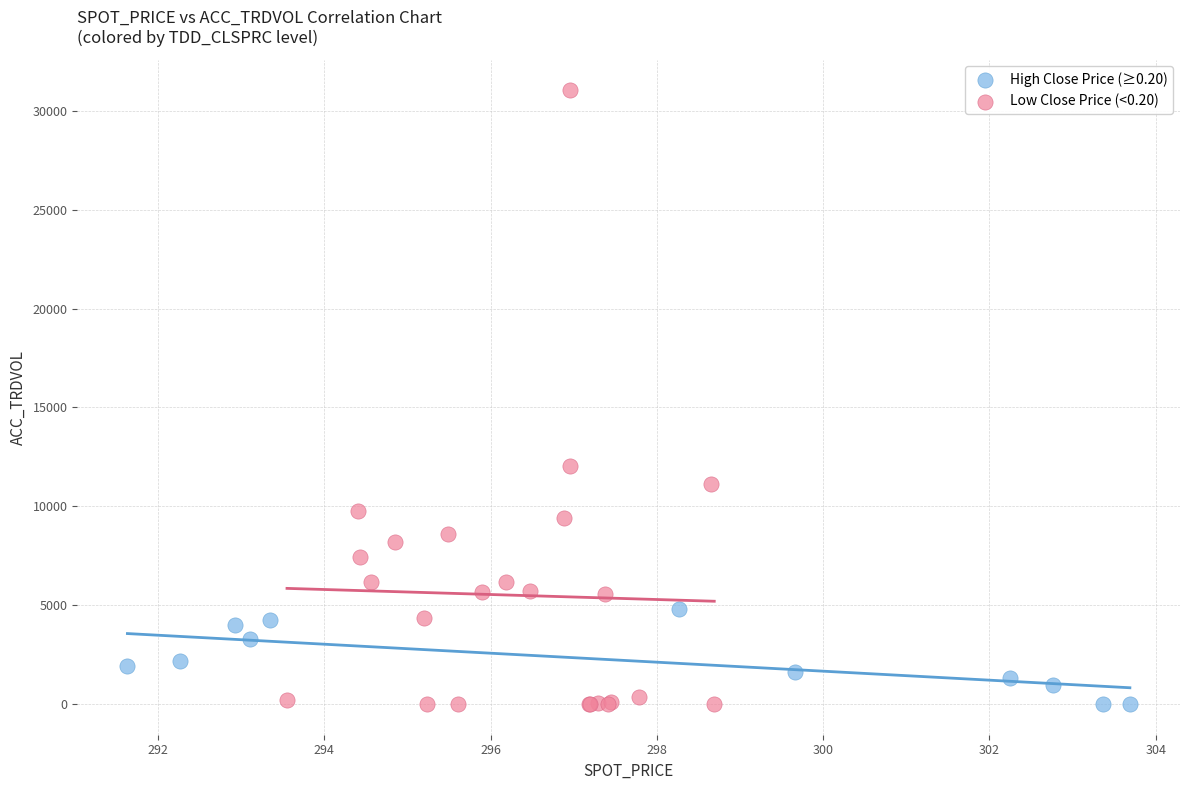

Which series has the widest spread of Y values?

Low Close Price (<0.20)